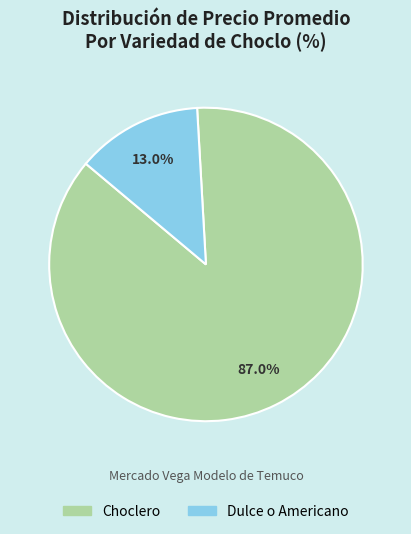

How much of the chart is everything except Dulce o Americano?

87.0%